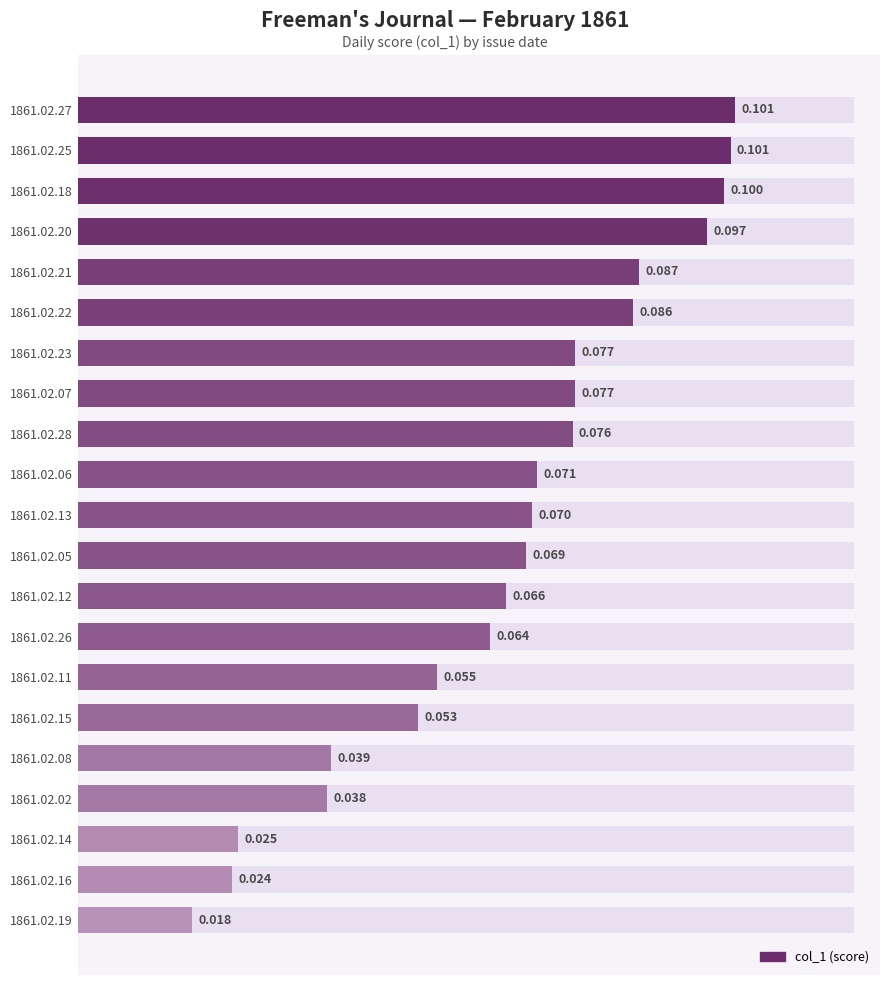

What is the greatest value displayed?

0.1